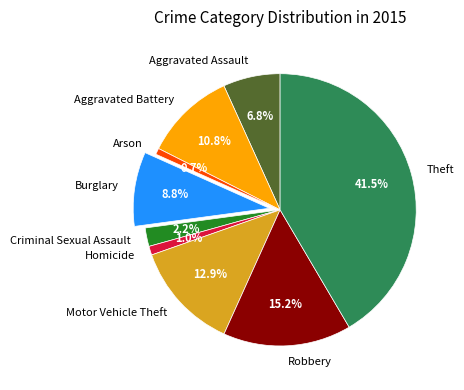

Does any single category account for the majority?

No